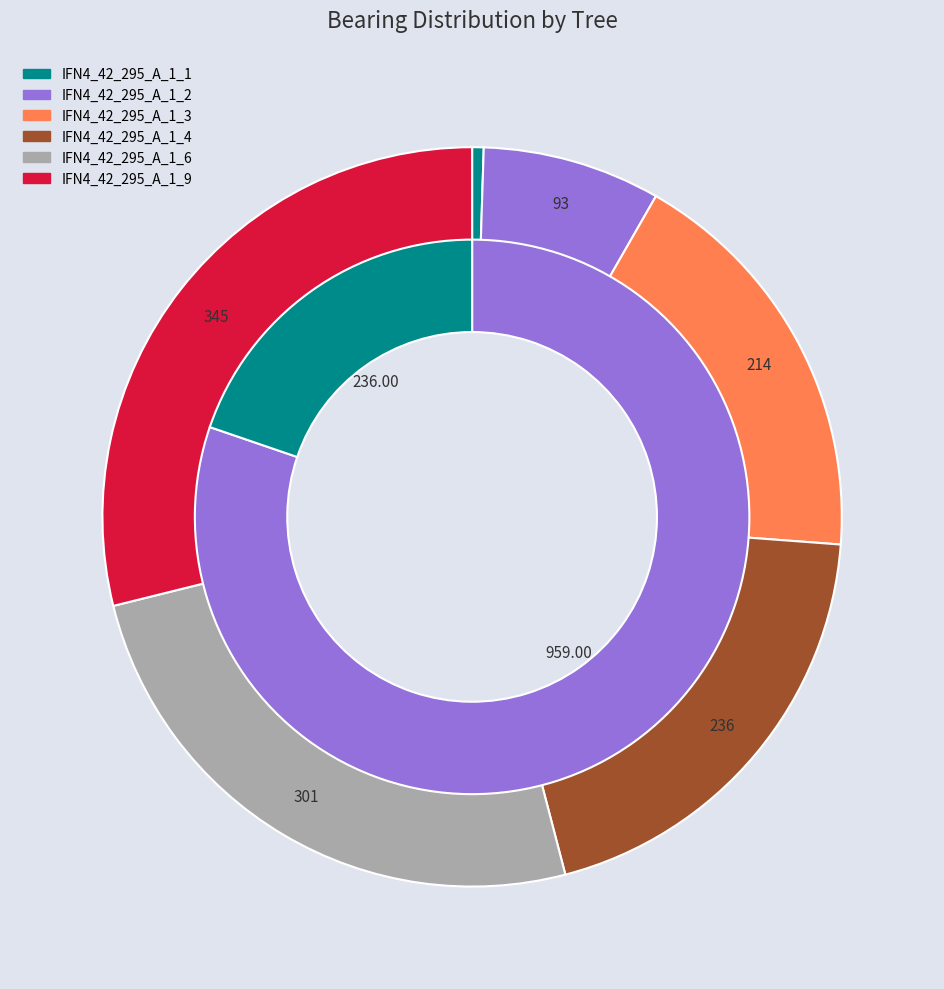

Is it true that IFN4_42_295_A_1_4 is 9% of the pie?

False